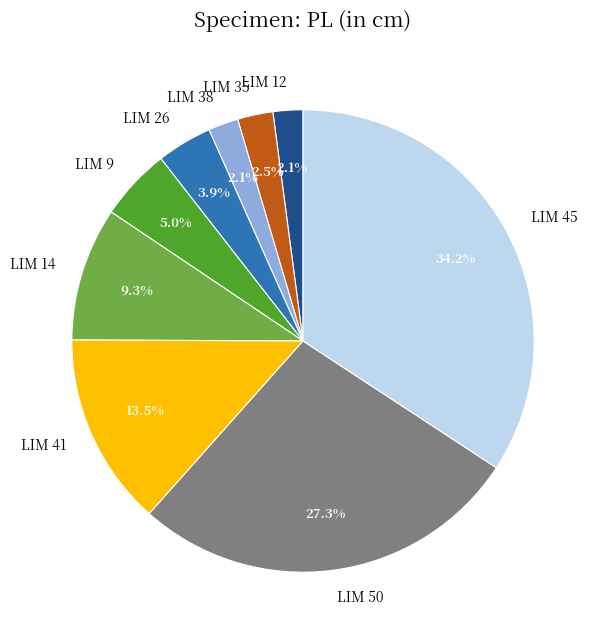

Is the sum of LIM 9 and LIM 14 greater than half?

No